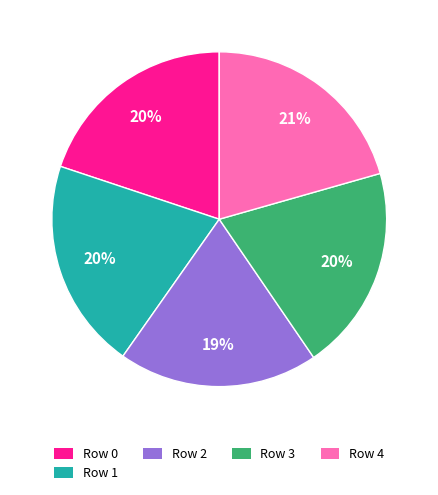

True or false: Row 4 accounts for 21% of the total.

True